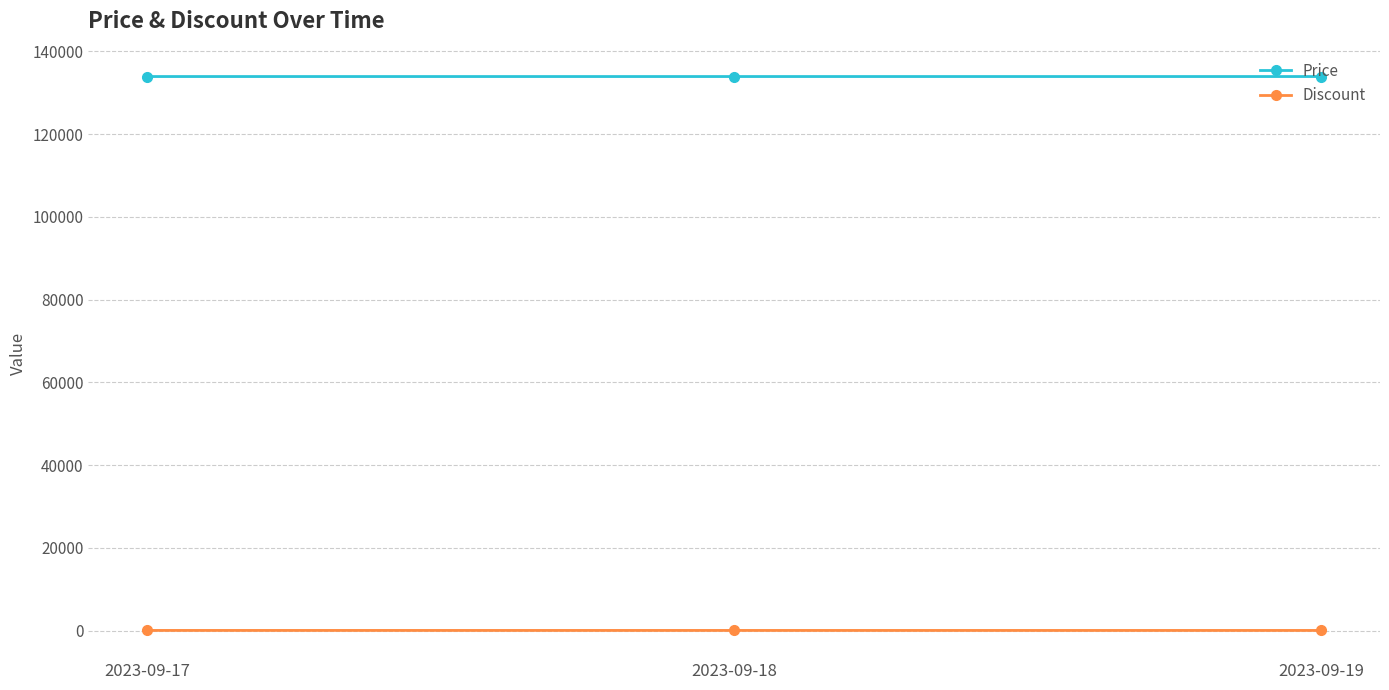

What is the total value across all series at 2023-09-17?

133921